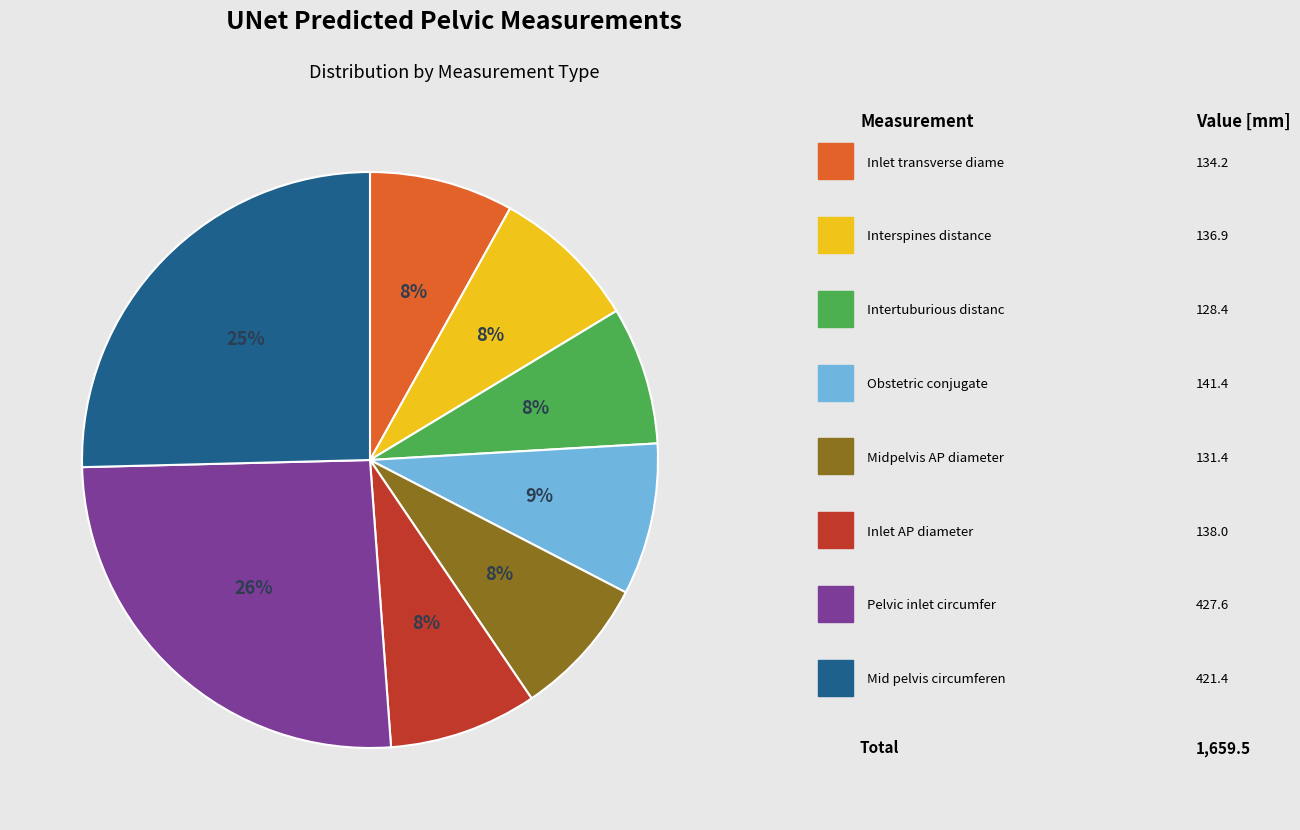

Is there a majority slice in this chart?

No